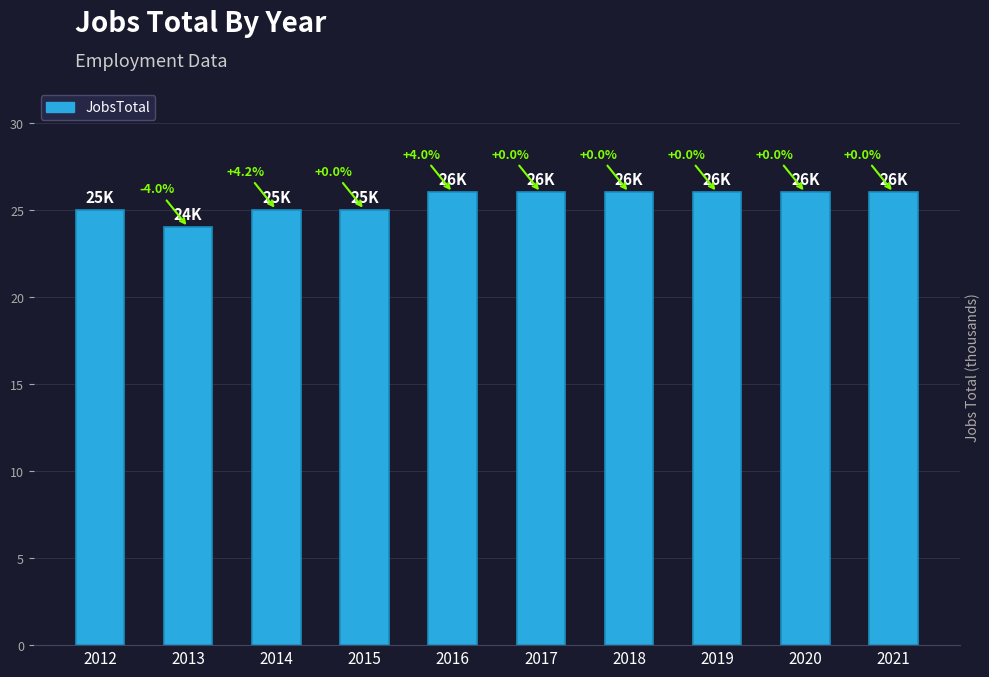

How many bars are there in total?

10